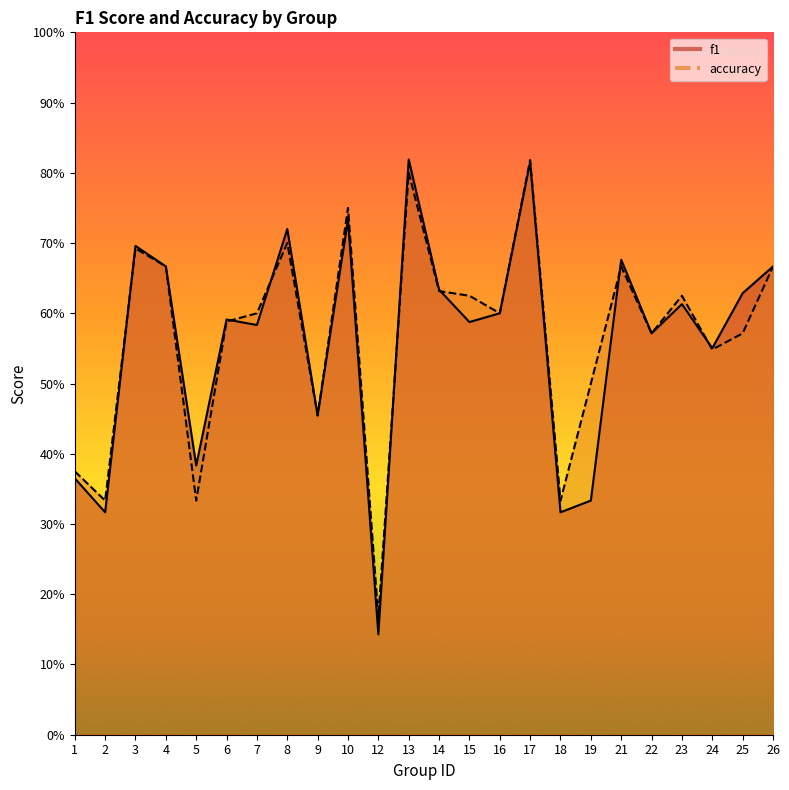

Does the chart have visible grid lines?

No